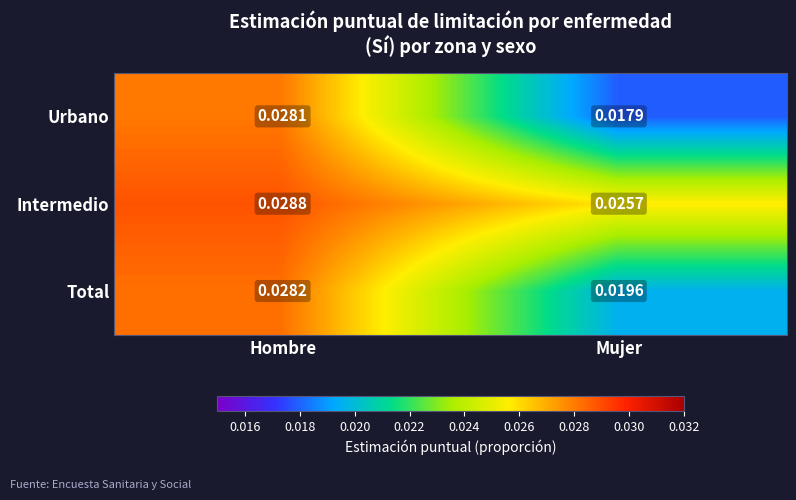

Which series has the largest range (max minus min)?

Urbano